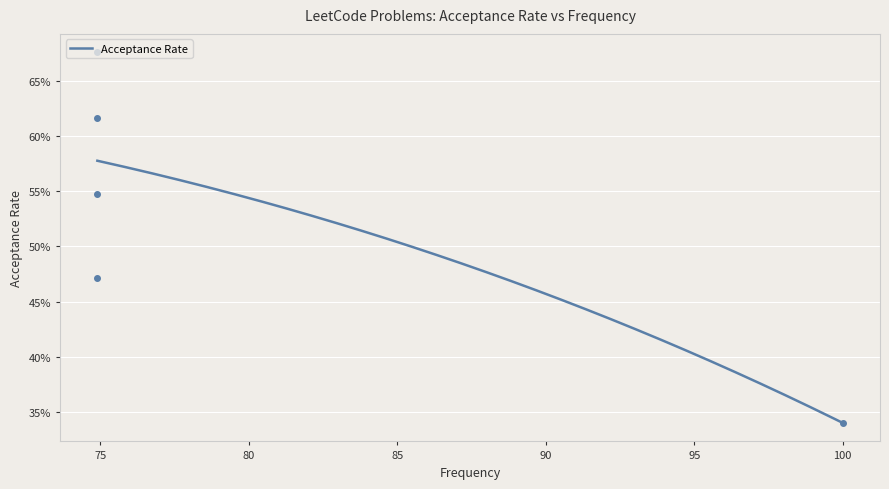

What position from the left is Validate Binary Search Tree?

1